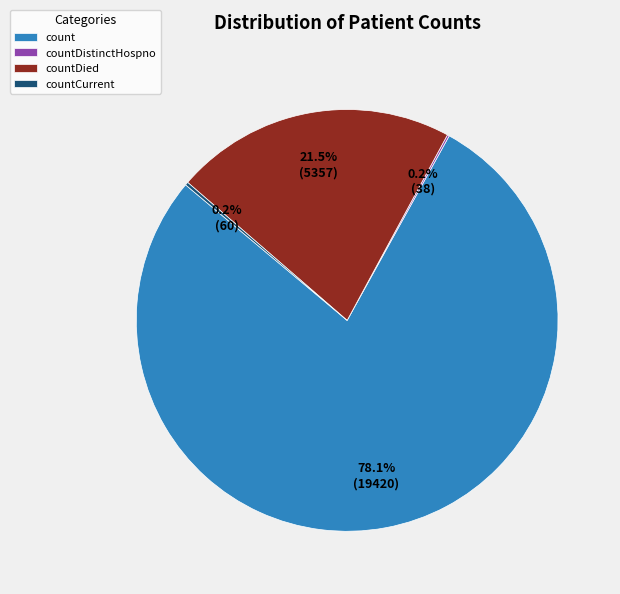

To the nearest percent, what is the average slice percentage?

25%